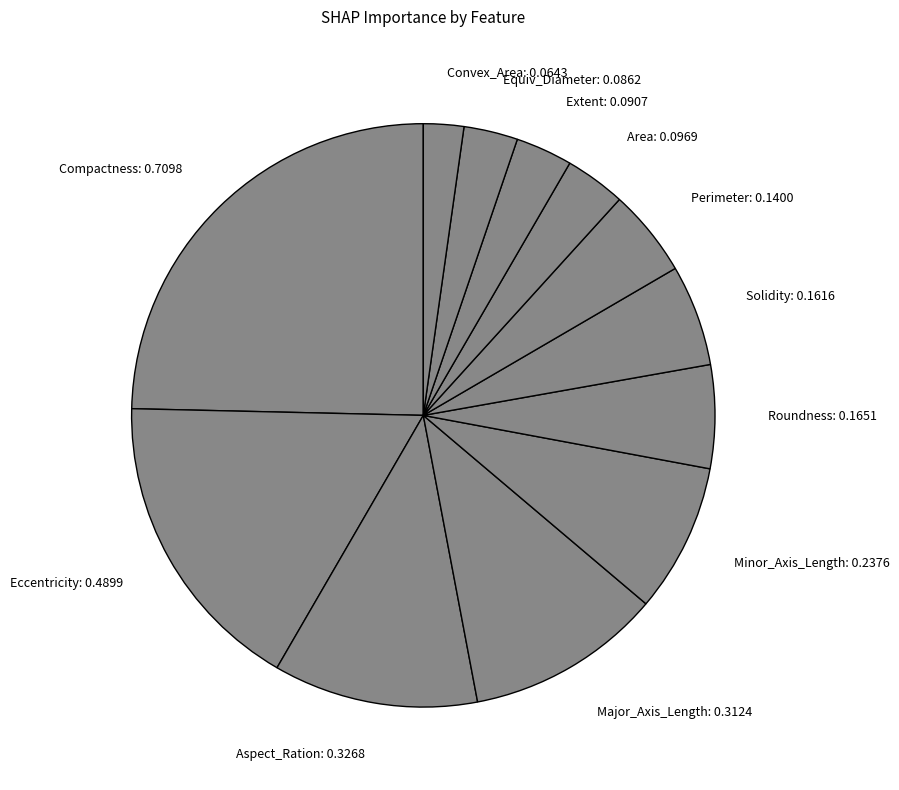

Which slice is the largest?

Compactness